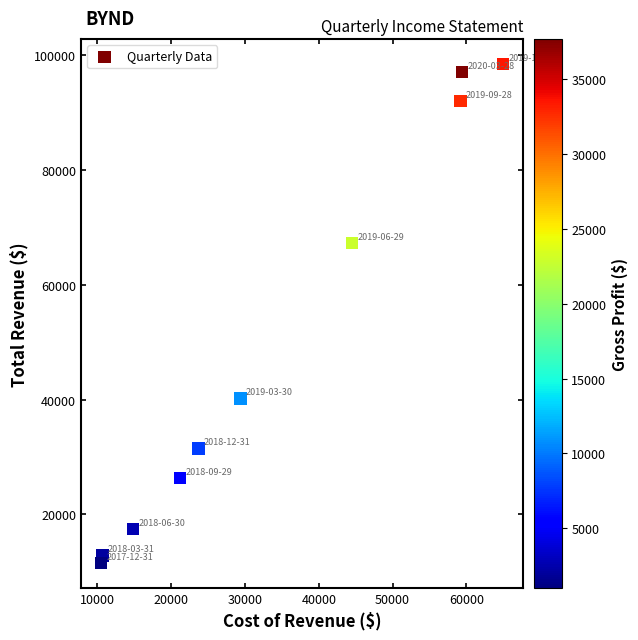

What Y value in the scatter plot is closest to 55000?

67300